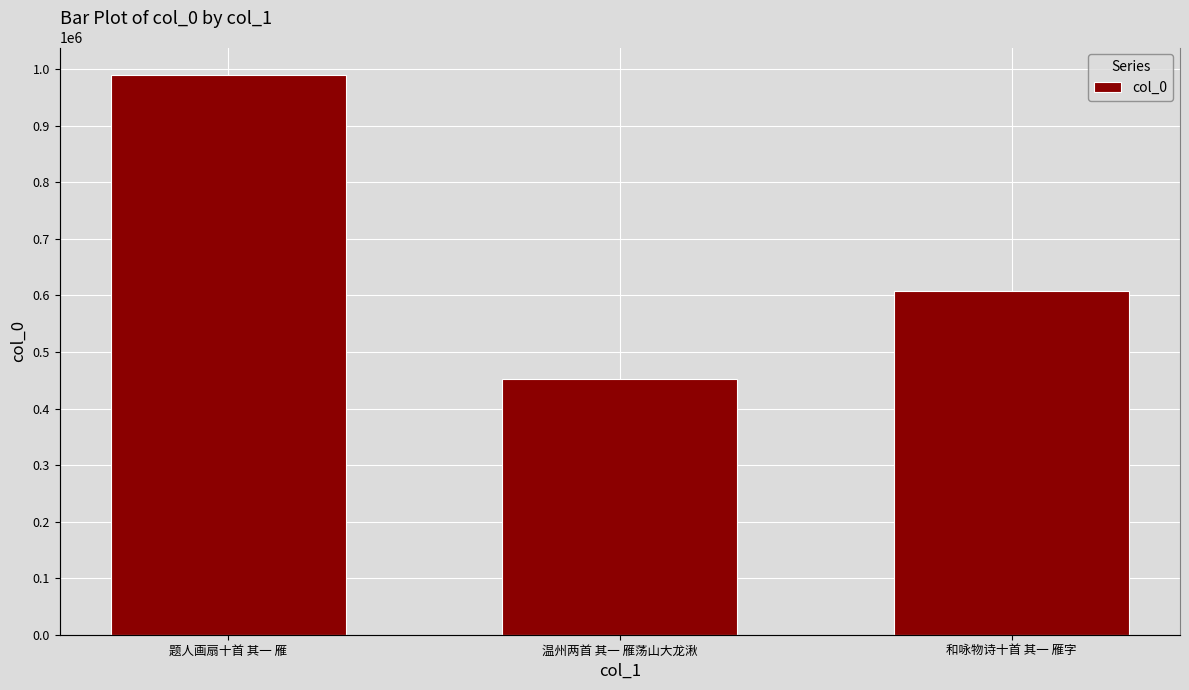

The chart shows a value of 988937 at 题人画扇十首 其一 雁. True or false?

True